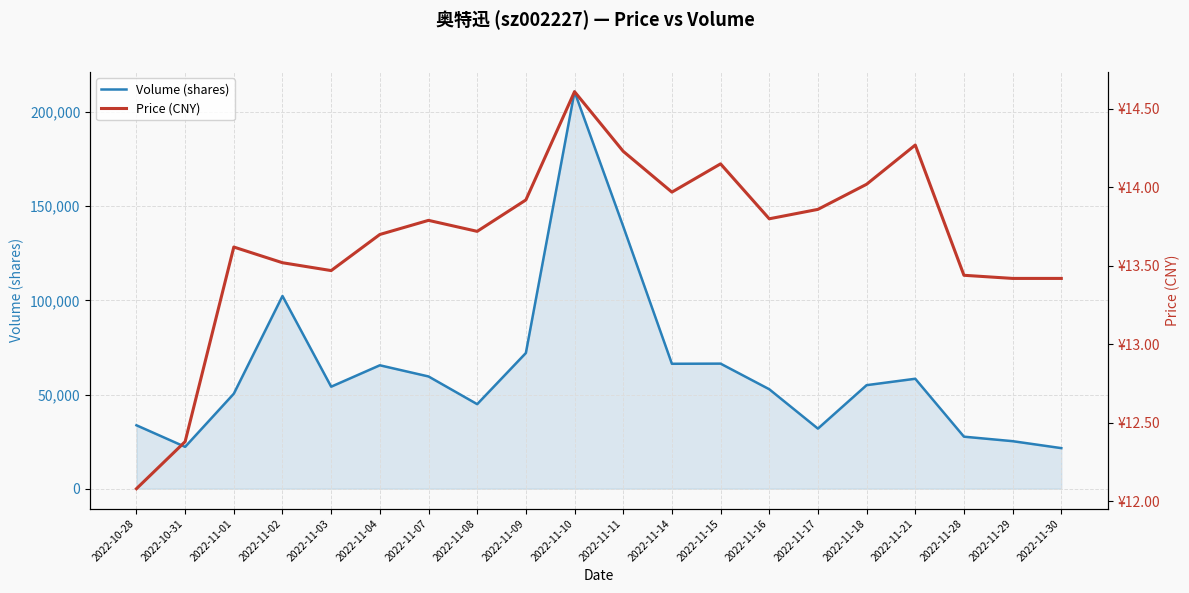

Reading left to right, transcribe all the data shown in this chart.

Volume (shares): 33680.0	22223.0	50445.0	102332.0	54168.0	65532.0	59599.0	44890.0	72048.0	210811.0	139309.0	66336.0	66414.0	52816.0	31910.0	54977.0	58382.0	27628.0	25238.0	21546.0
Price (CNY): 12.1	12.4	13.6	13.5	13.5	13.7	13.8	13.7	13.9	14.6	14.2	14.0	14.2	13.8	13.9	14.0	14.3	13.4	13.4	13.4